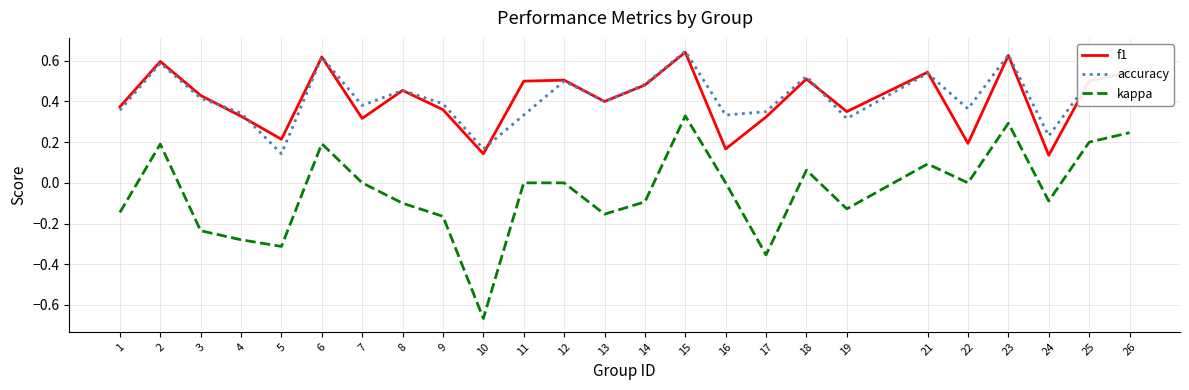

Is it true that kappa equals 0.1 at 25?

False